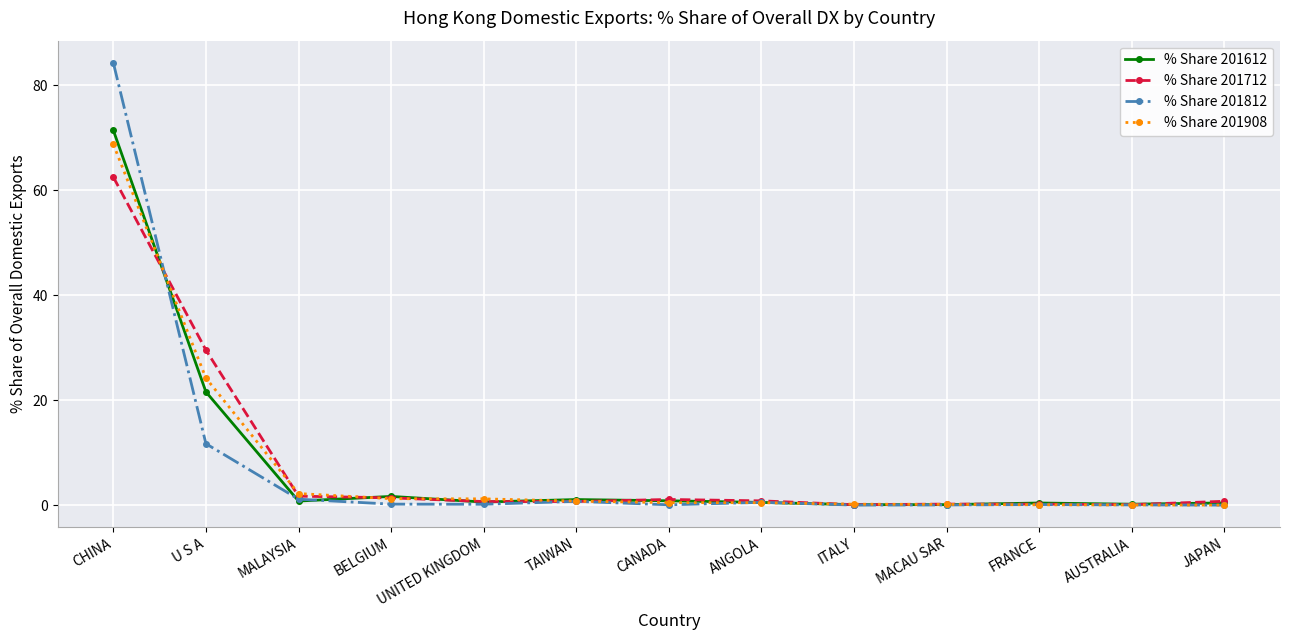

What is the difference between the % Share 201908 values at CHINA and TAIWAN?

68.0